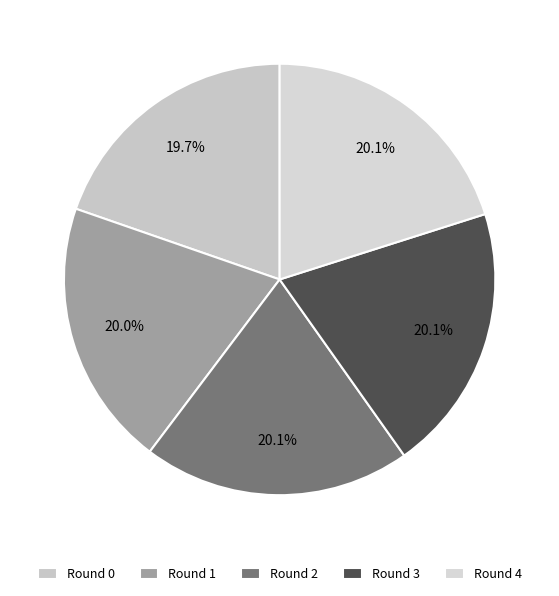

Do Round 0 and Round 1 together represent more than half of the pie?

No